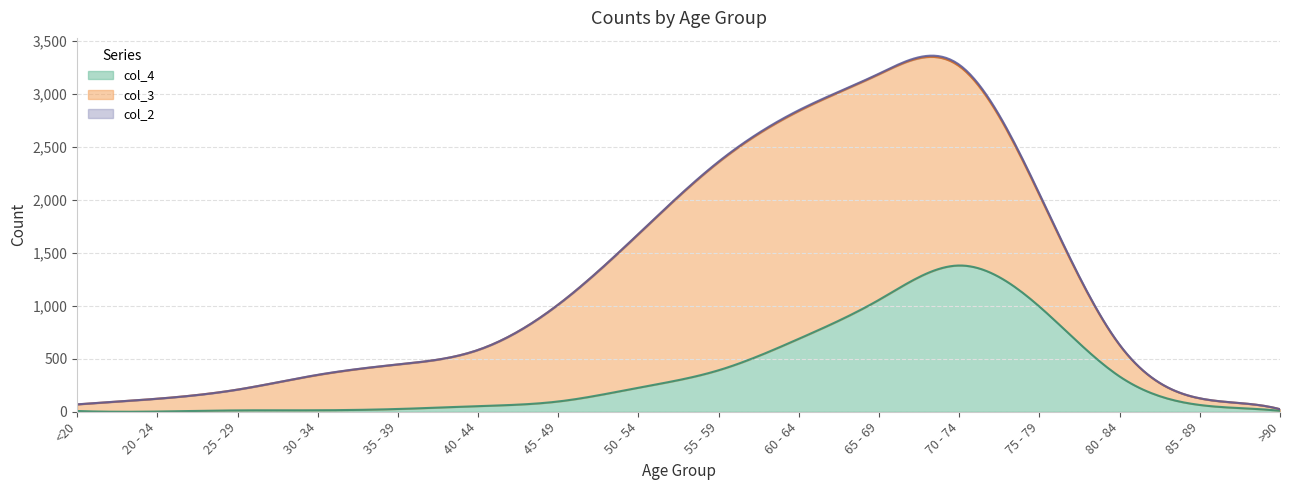

Where is the first local maximum for col_4?

70 - 74